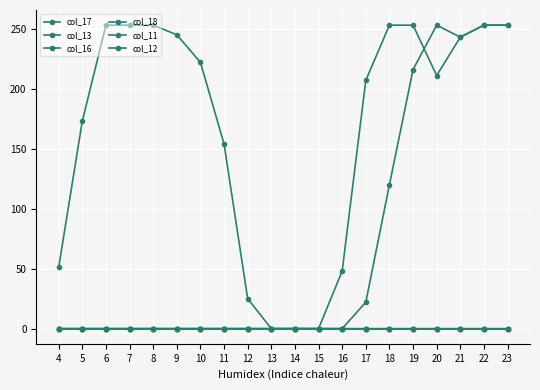

What is the difference between the highest and lowest values at 6?

253